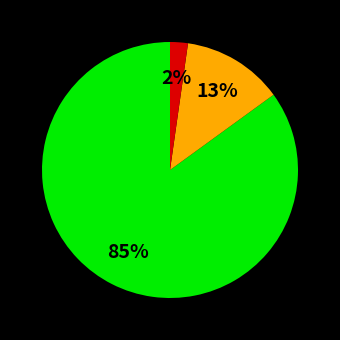

To the nearest percent, what is the difference between the largest and smallest slice percentages?

83%